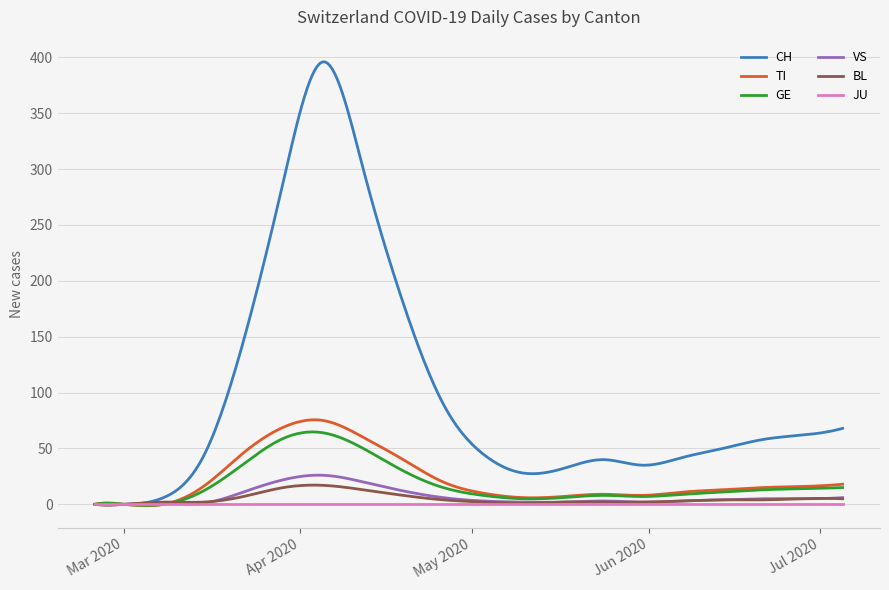

Does the chart have visible grid lines?

Yes